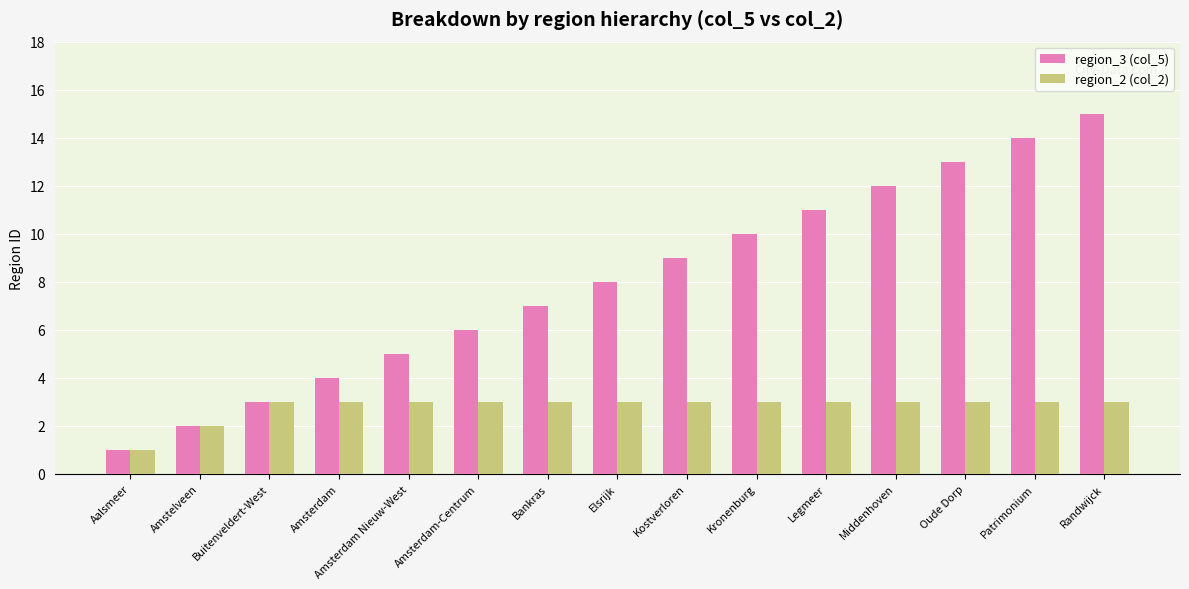

Which series has the largest total across all categories?

region_3 (col_5)